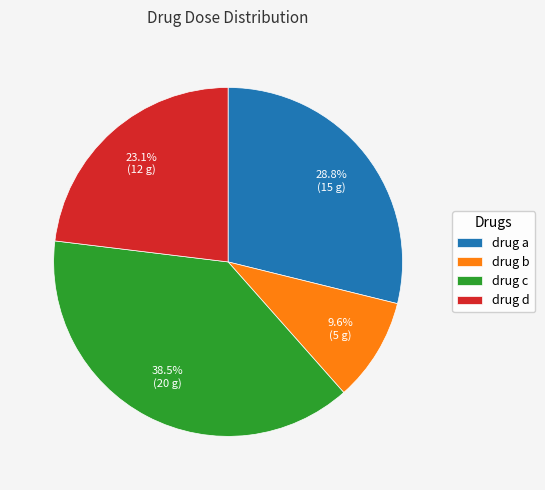

Count the number of slices in the pie.

4